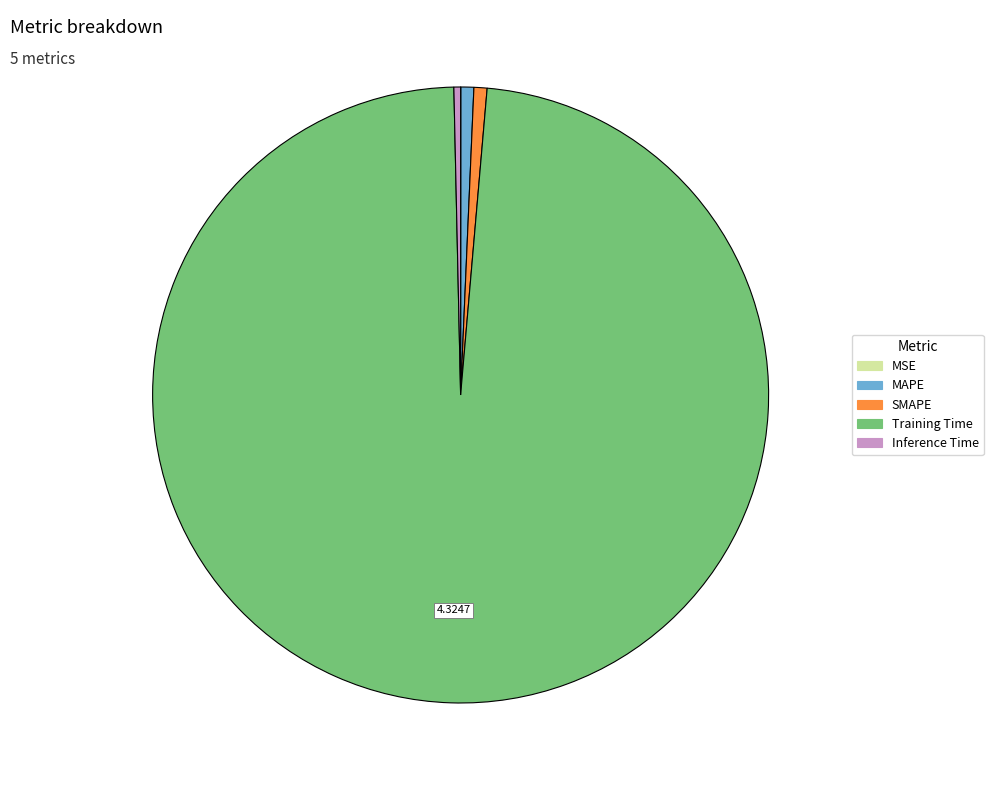

Does Inference Time represent more than half of the total?

No